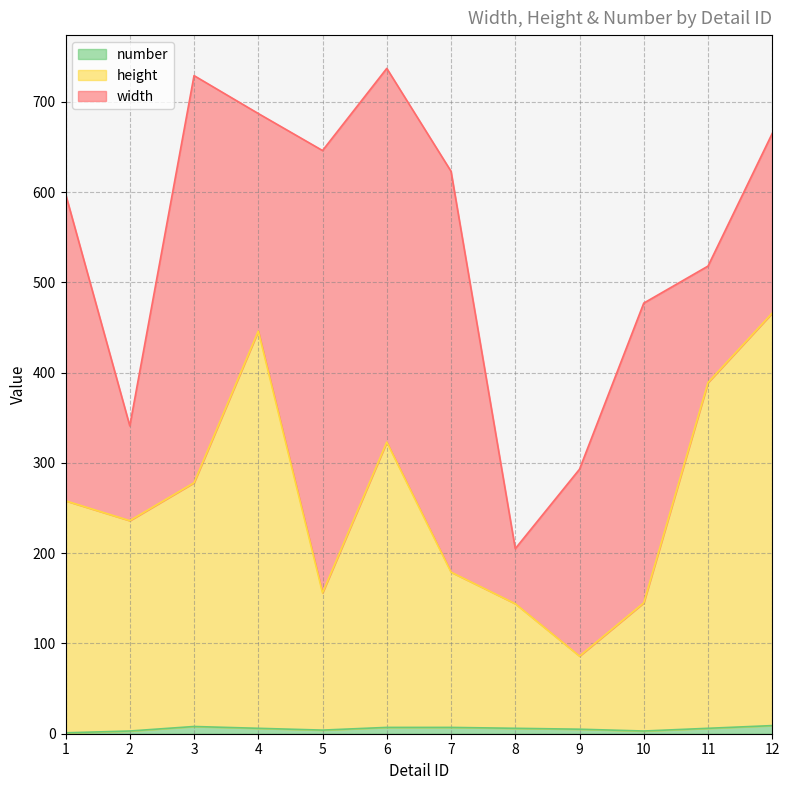

Which category has the lowest value in the height series?

9